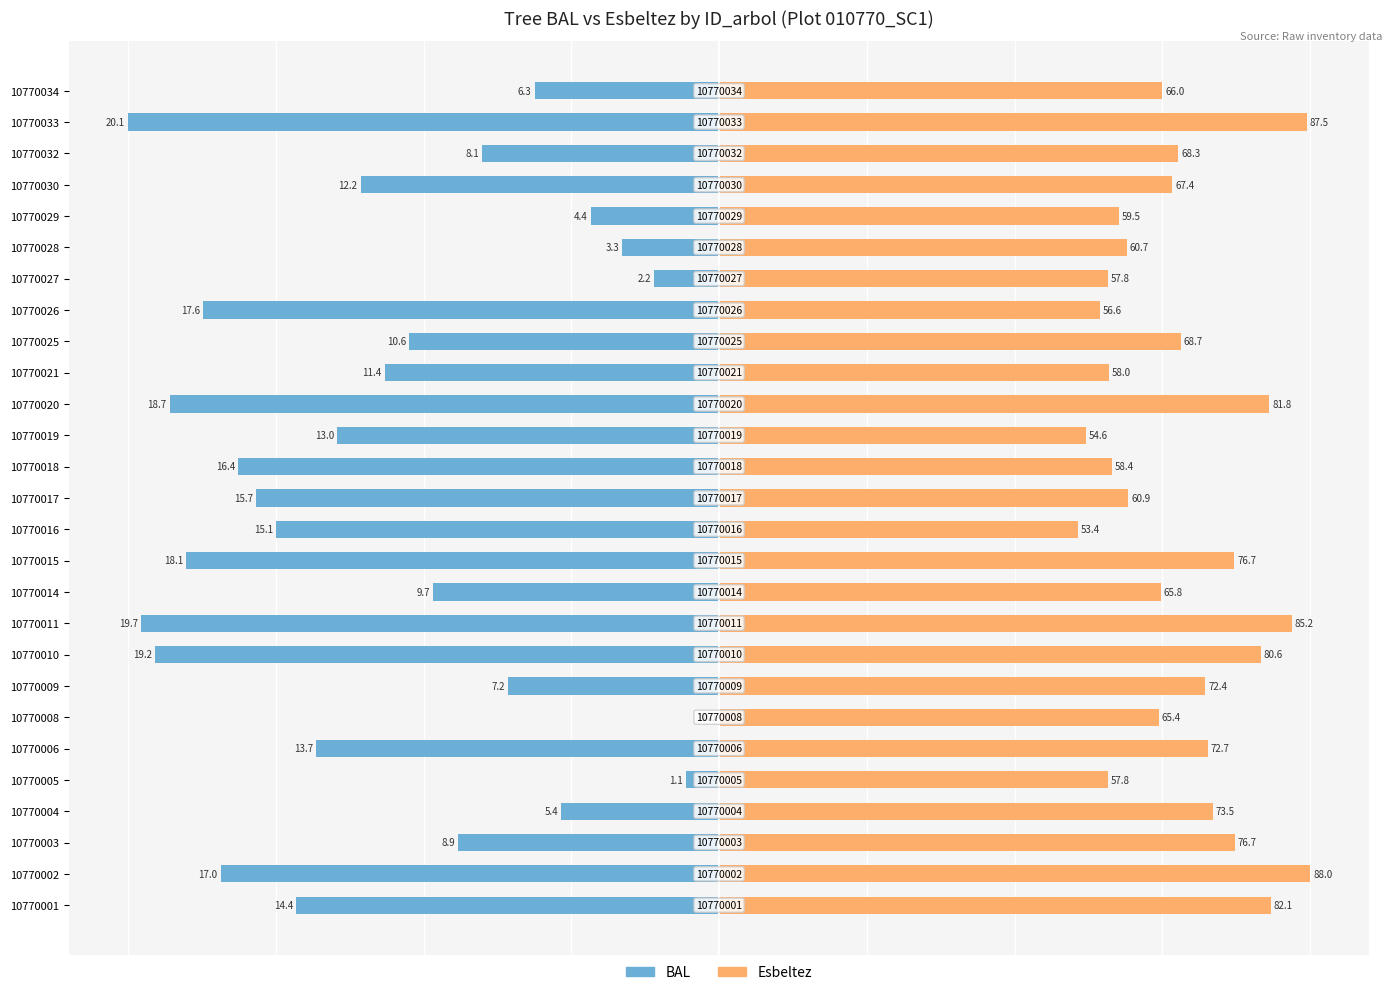

Which has a higher value, 3 or 25?

3